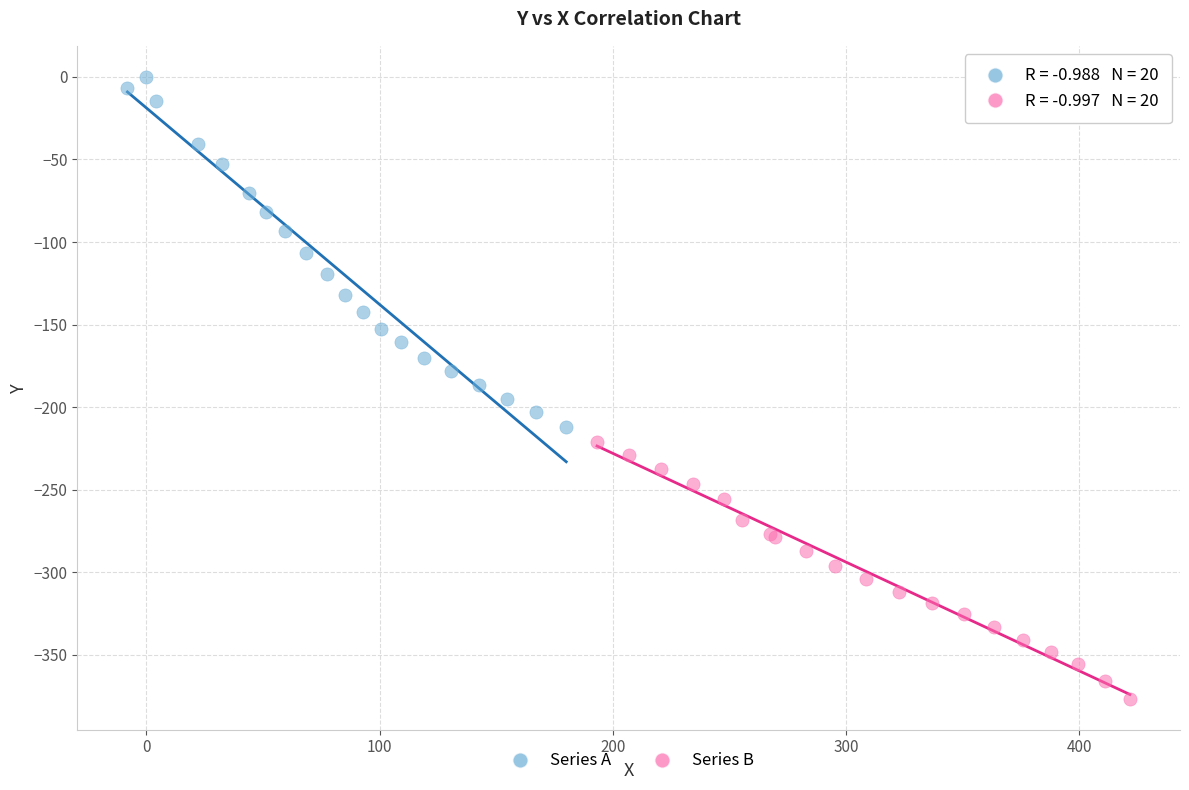

Which series contains the highest Y value?

Series A